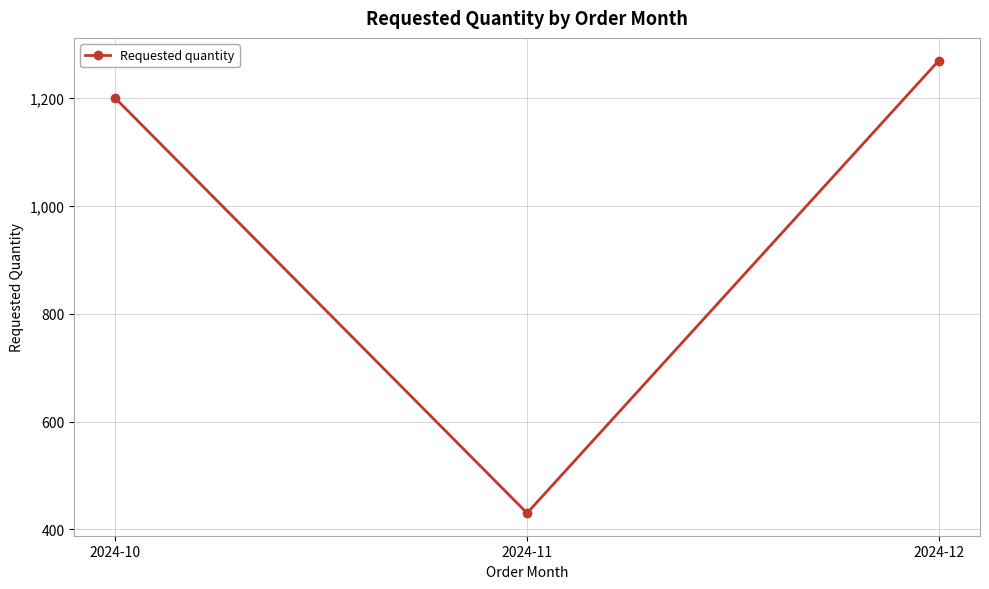

Reading left to right, list all the values displayed in this chart.

2024-10=1200	2024-11=430	2024-12=1270